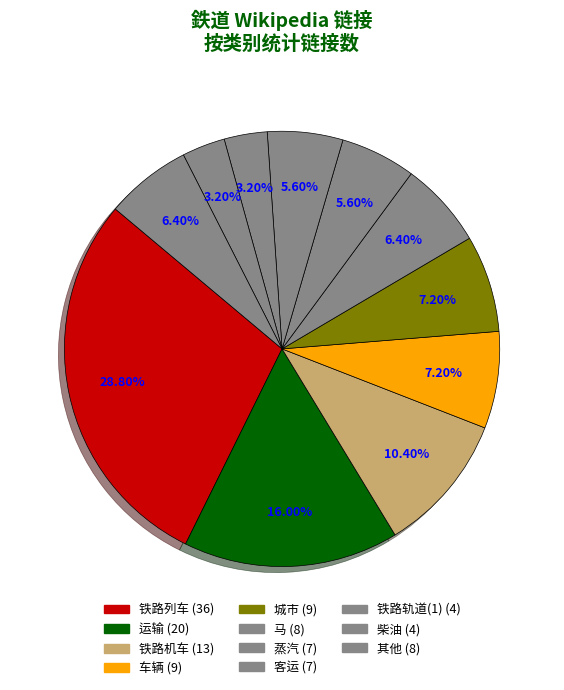

Count the number of slices in the pie.

11